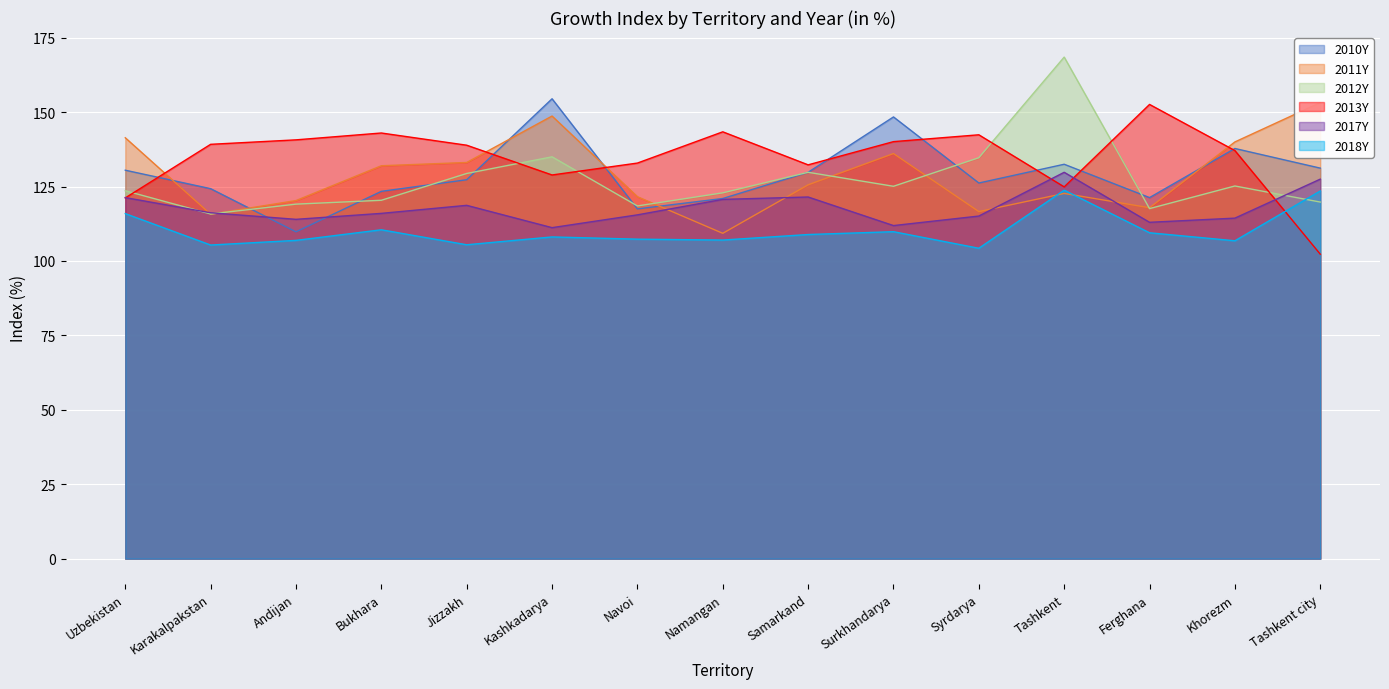

At which category does 2011Y reach its first local peak?

Kashkadarya